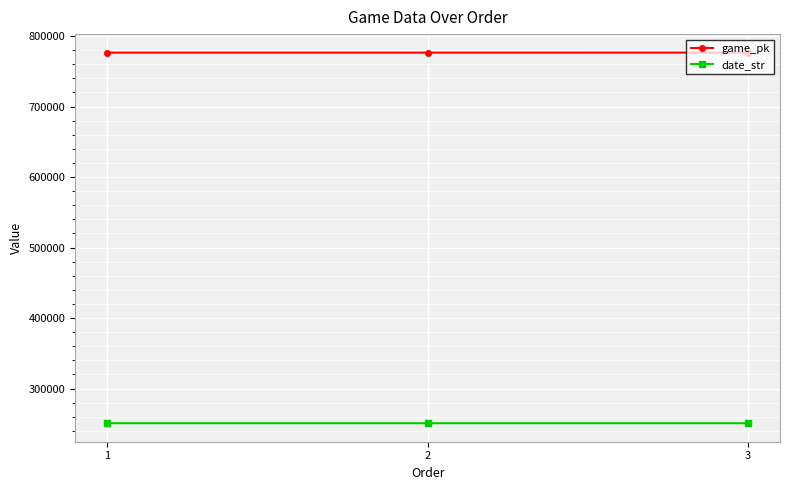

What is the difference between the maximum and minimum values in the game_pk series?

31